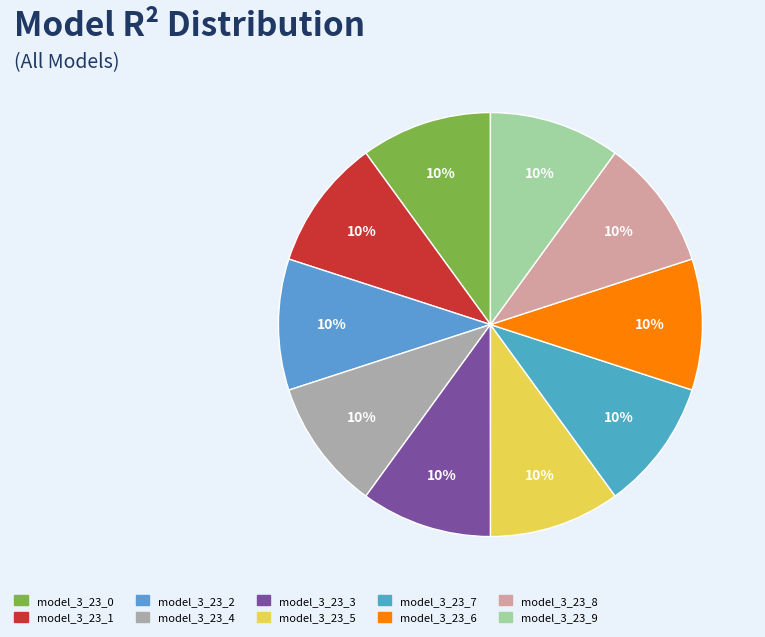

How many segments does this pie chart have?

10